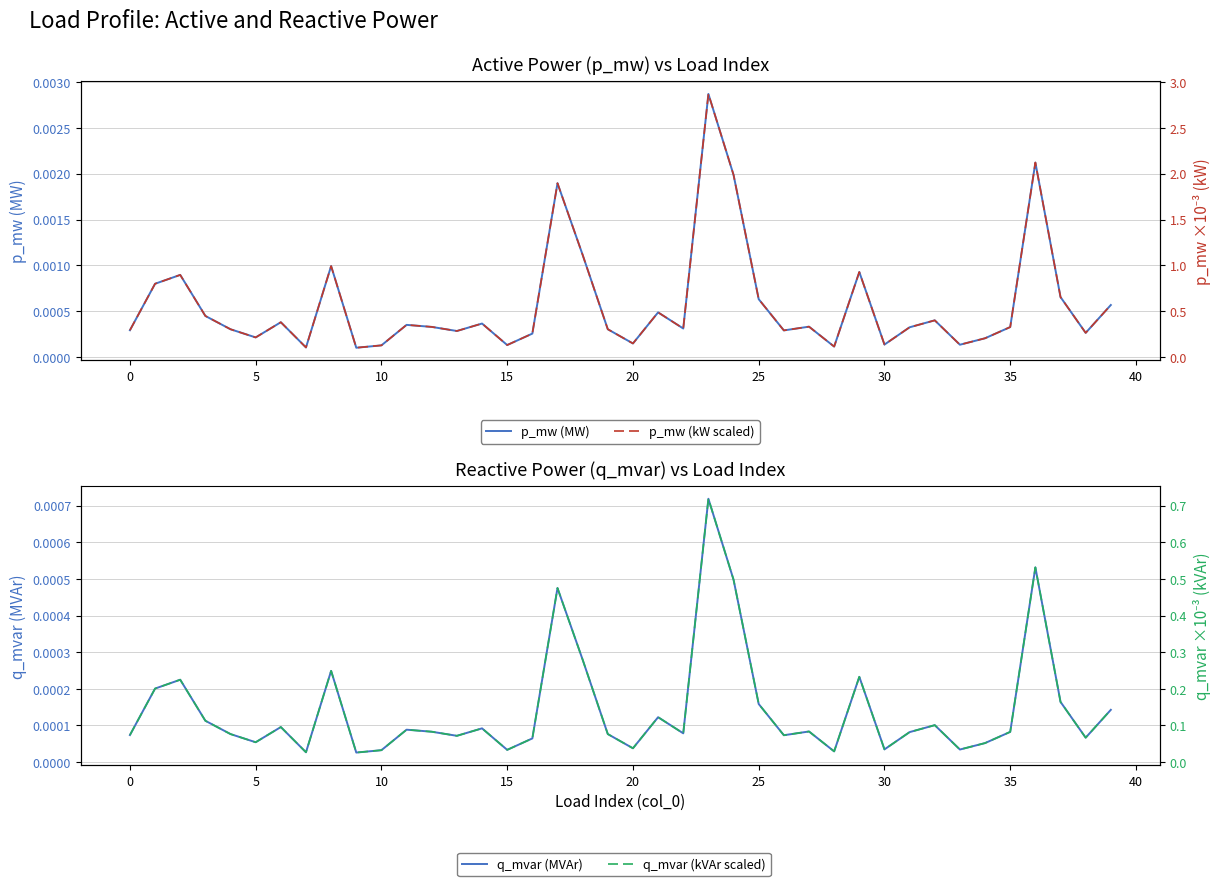

At how many categories does at least one series exceed 2?

2